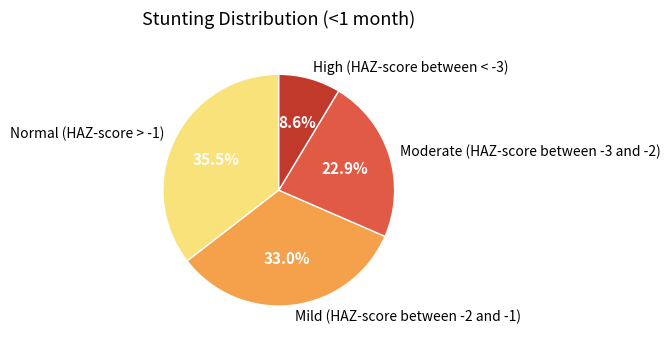

To the nearest percent, what is the difference between the largest and smallest slice percentages?

27%